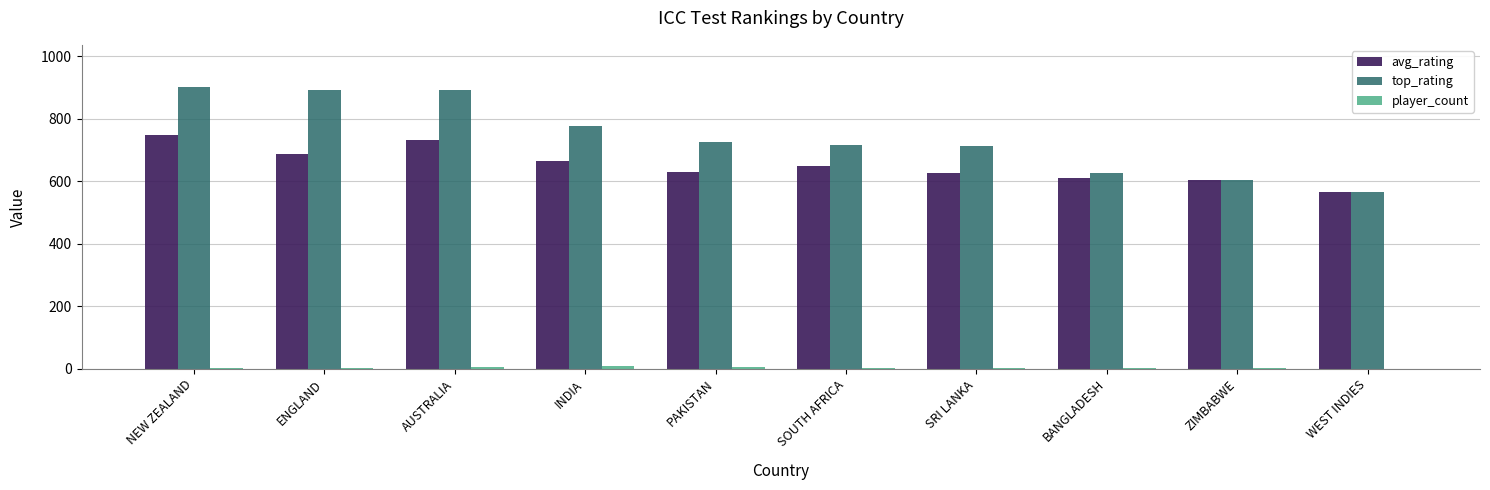

Where does the avg_rating series first go above 649?

NEW ZEALAND